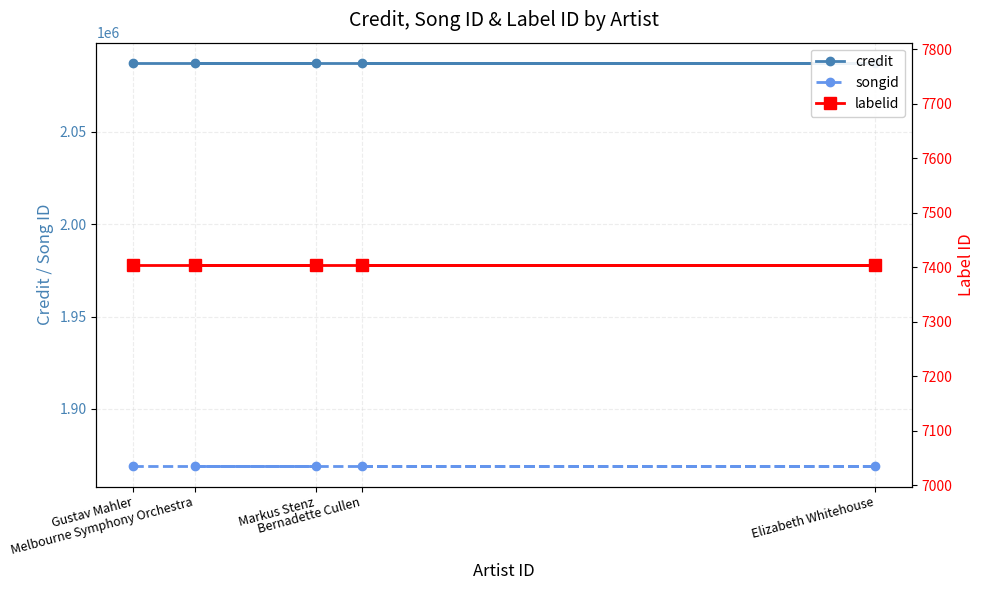

True or false: songid and labelid cross at least once.

False